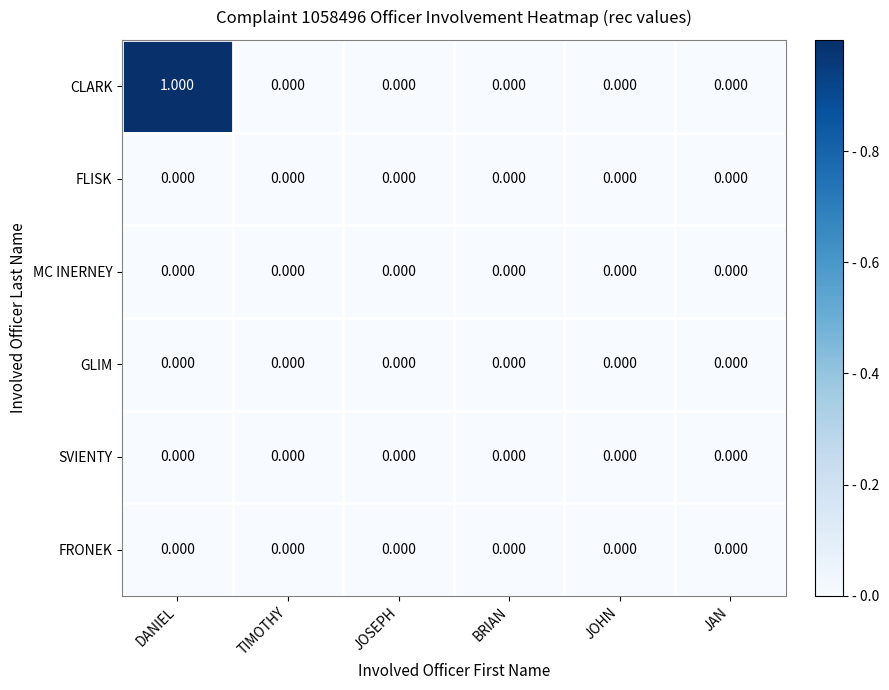

At which category is the sum across all series the highest?

DANIEL